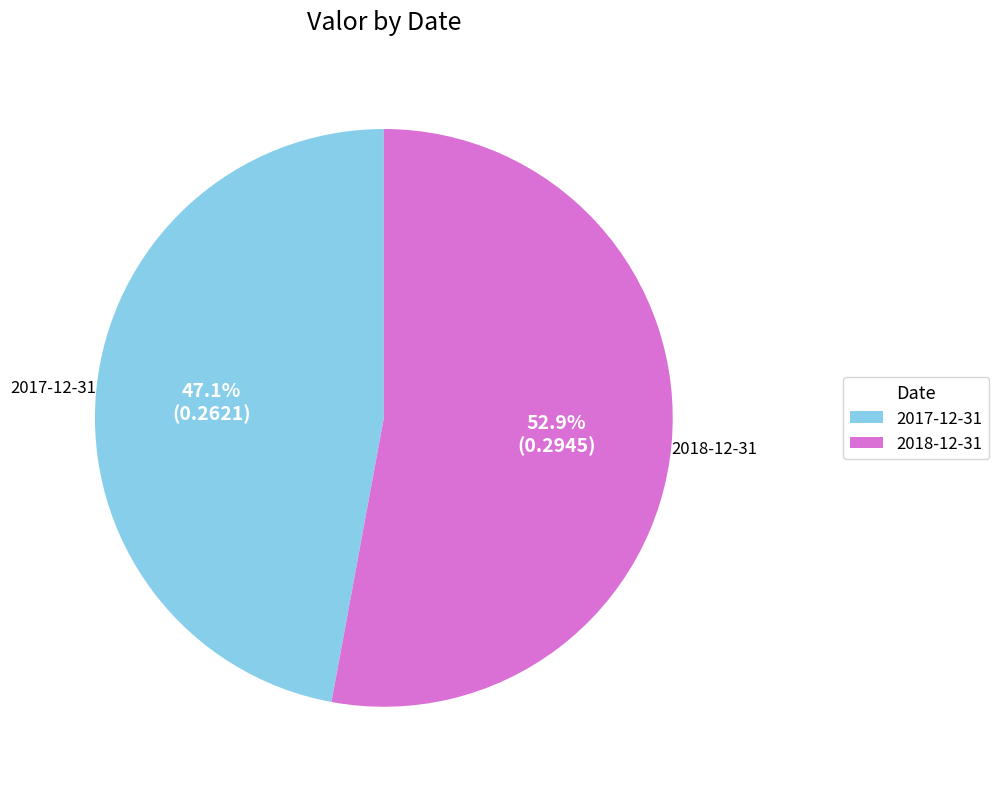

To the nearest percent, what is the difference between the largest and smallest slice percentages?

6%